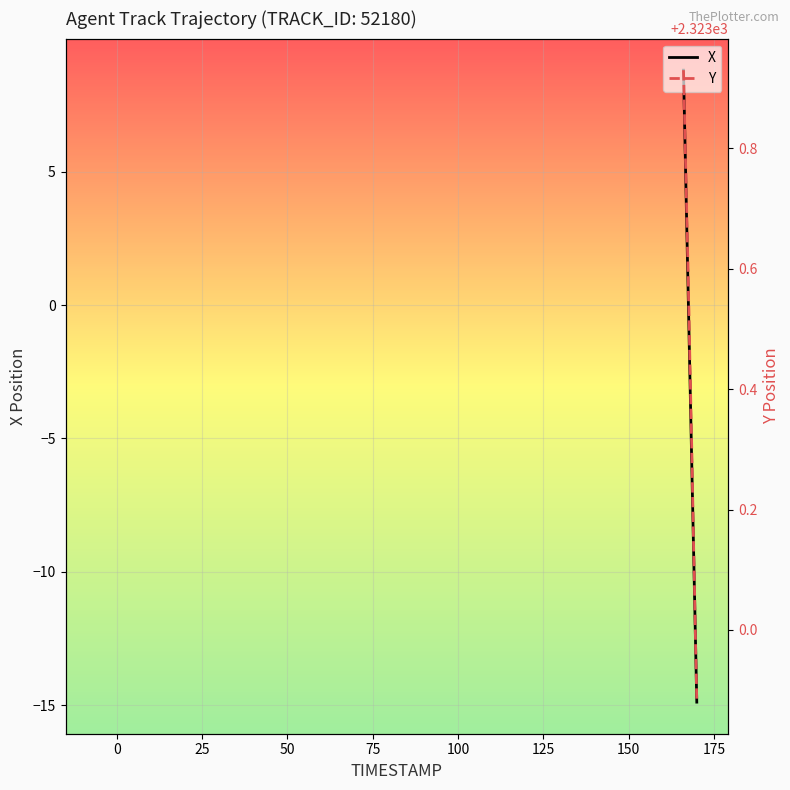

How many lines are shown in the chart?

2